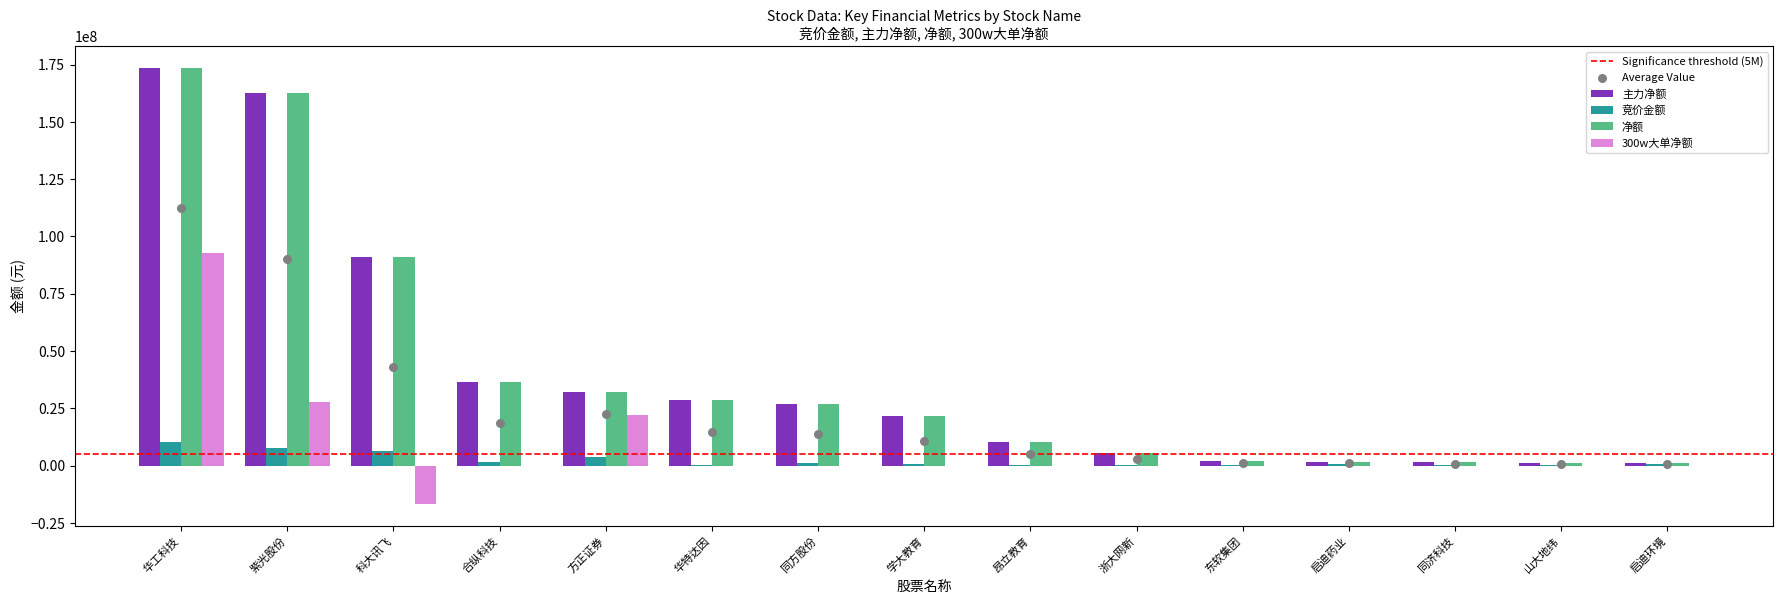

At how many categories does at least one series exceed 101932344?

2